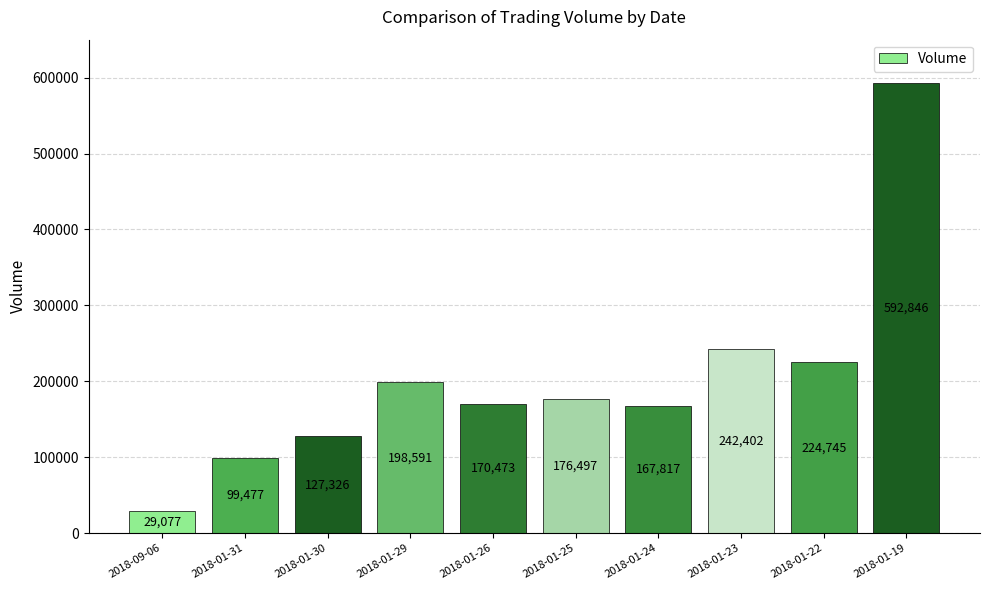

True or false: the data shows 375305 at 2018-01-22.

False